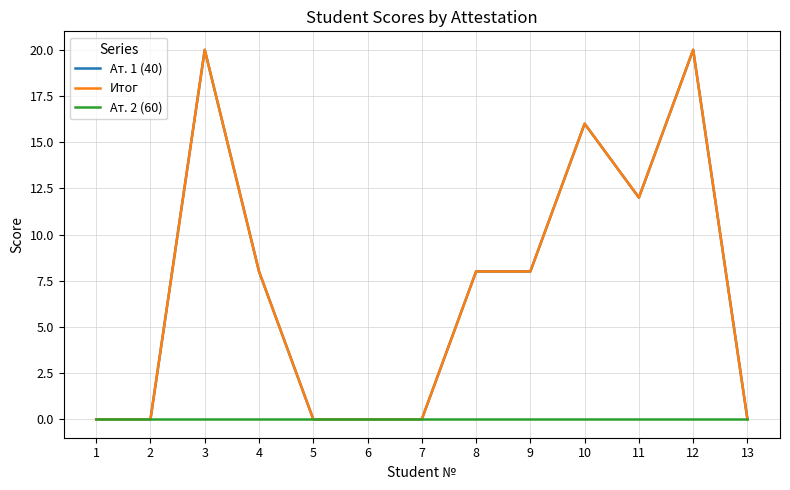

How many lines are shown in the chart?

3